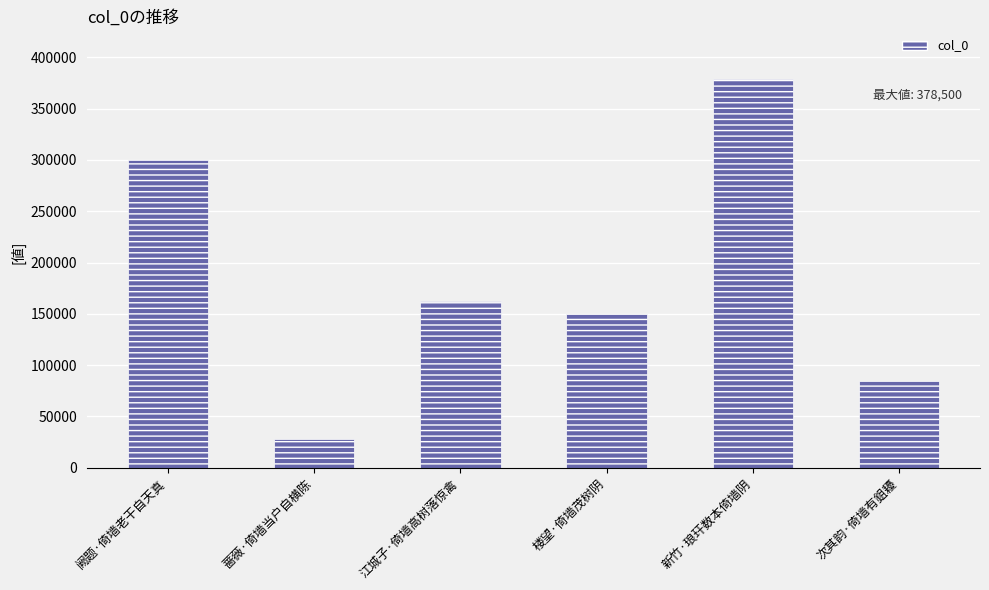

Which label corresponds to the largest value in the chart?

新竹·琅玕数本倚墙阴